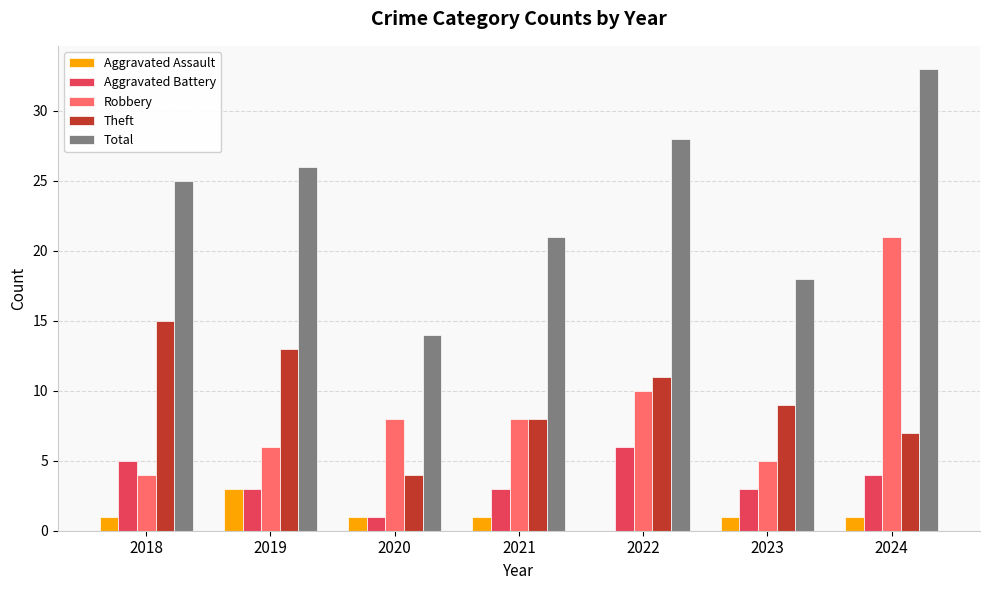

What is the sum of all Robbery values?

62